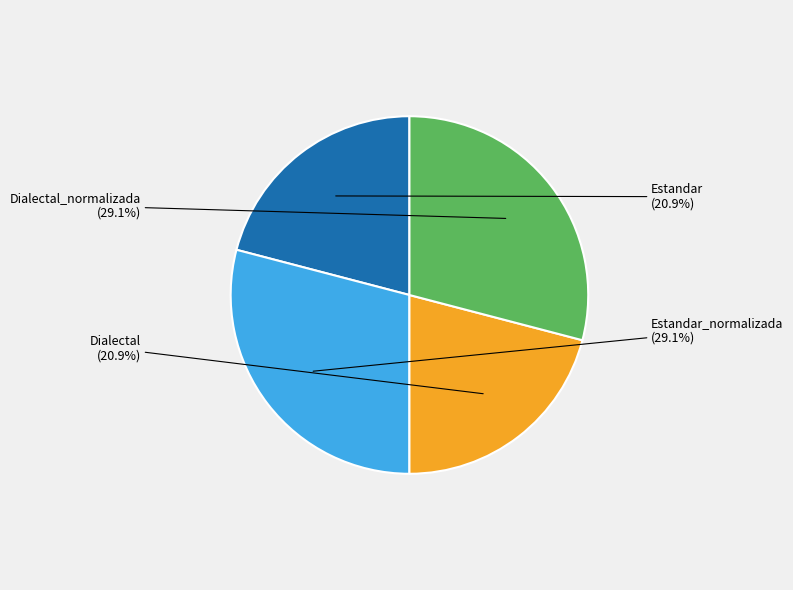

To the nearest percent, what is the difference between the largest and smallest slice percentages?

8%